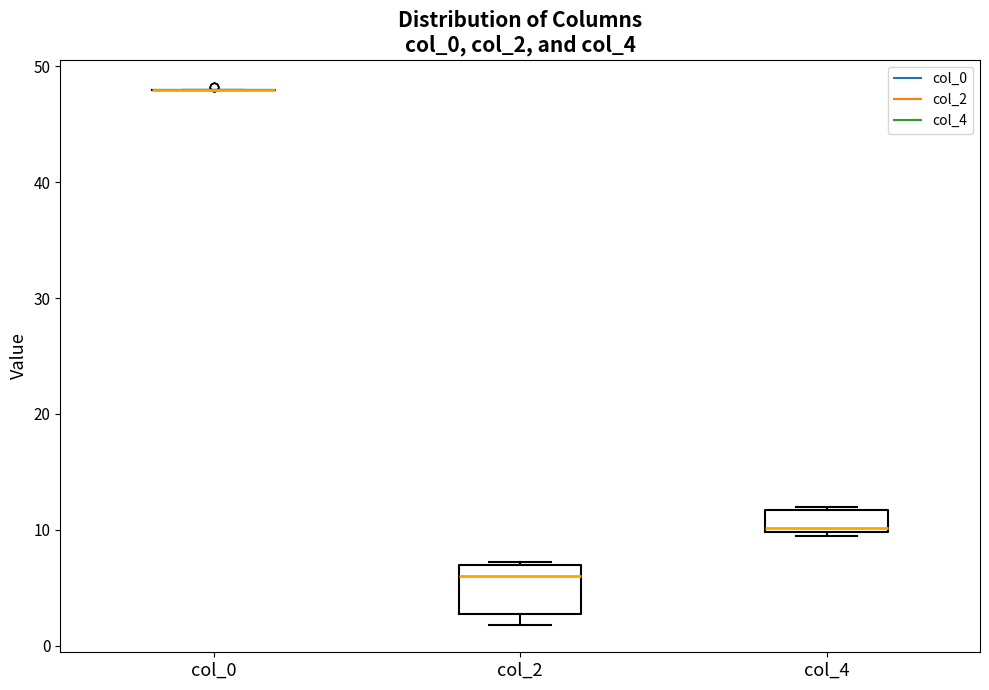

Comparing the boxes themselves (not the whiskers), which one is the tallest?

col_2